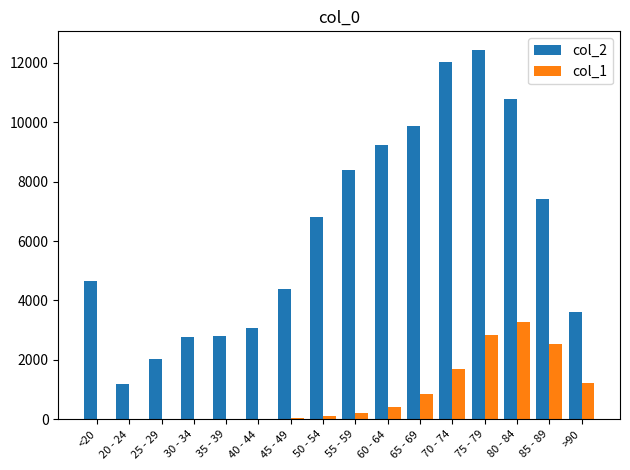

What is the maximum value shown in the chart?

12434